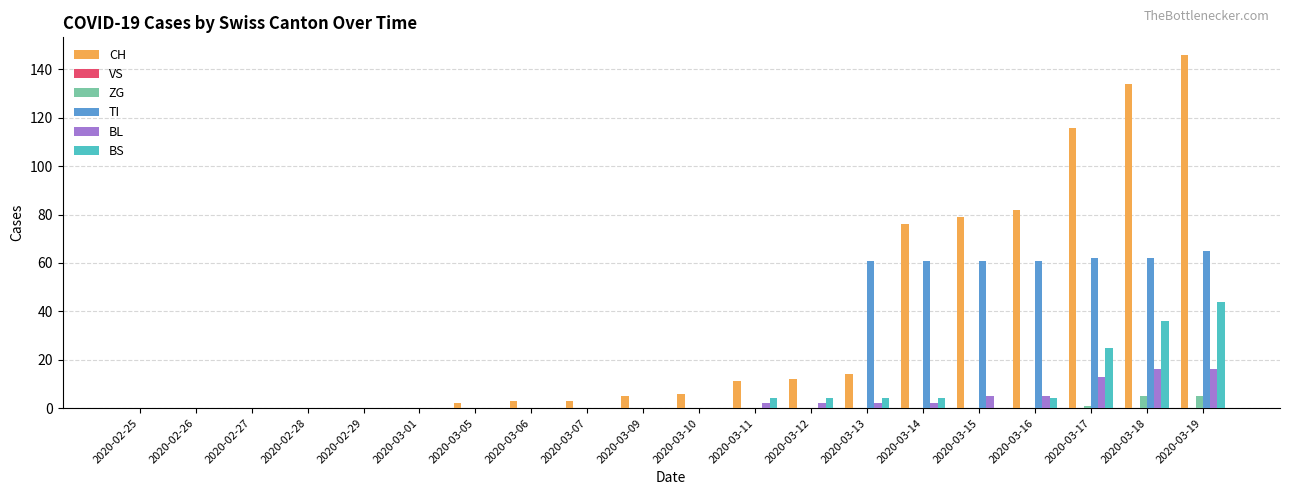

What is the sum of all CH values?

689